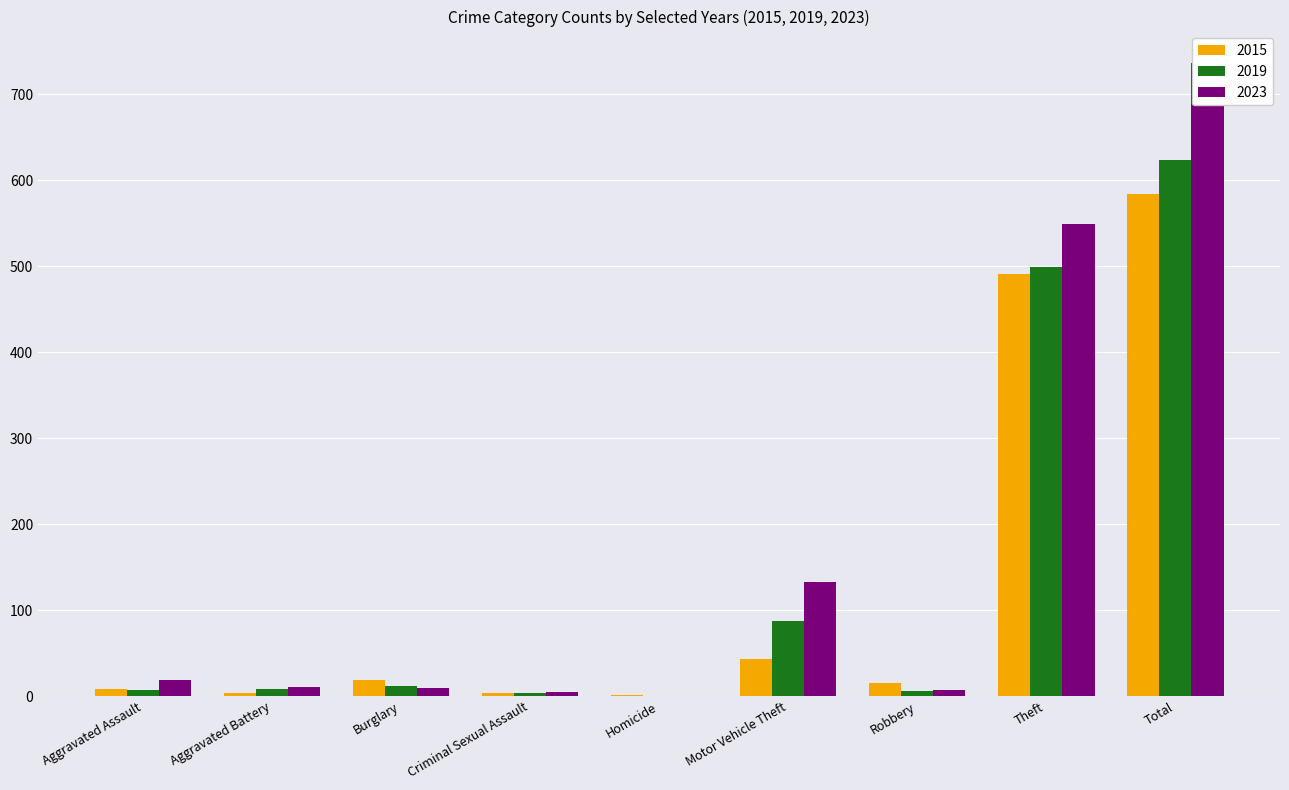

Reading left to right, transcribe all the data shown in this chart.

2015: Aggravated Assault=8	Aggravated Battery=3	Burglary=19	Criminal Sexual Assault=4	Homicide=1	Motor Vehicle Theft=43	Robbery=15	Theft=491	Total=584
2017: Aggravated Assault=7	Aggravated Battery=8	Burglary=12	Criminal Sexual Assault=4	Homicide=0	Motor Vehicle Theft=87	Robbery=6	Theft=499	Total=624
2019: Aggravated Assault=19	Aggravated Battery=11	Burglary=9	Criminal Sexual Assault=5	Homicide=0	Motor Vehicle Theft=133	Robbery=7	Theft=549	Total=736